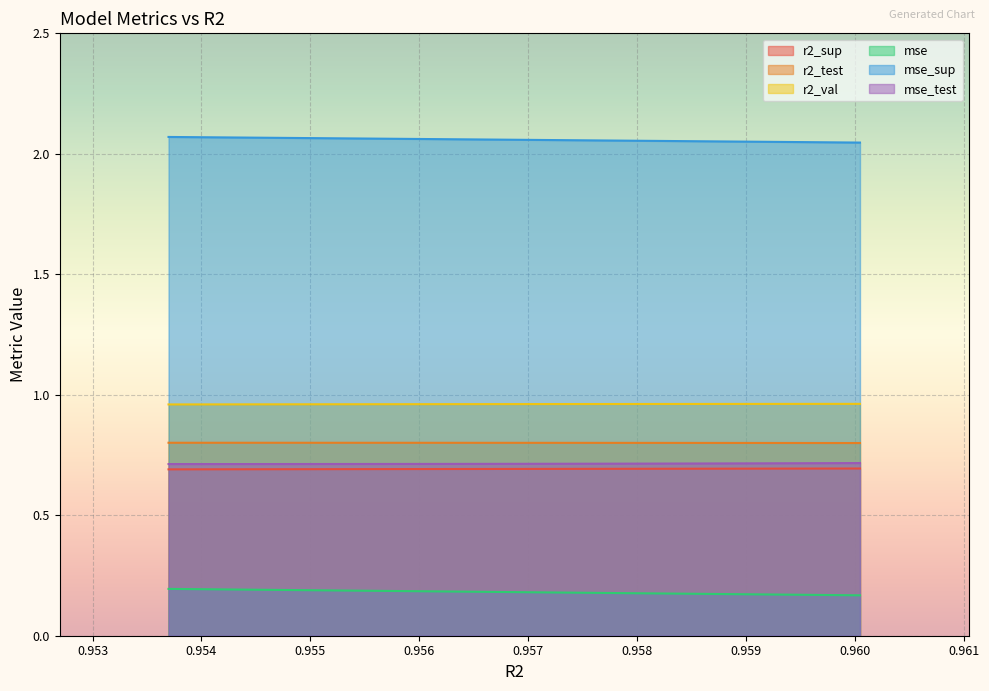

True or false: r2_test and mse intersect in this chart.

False